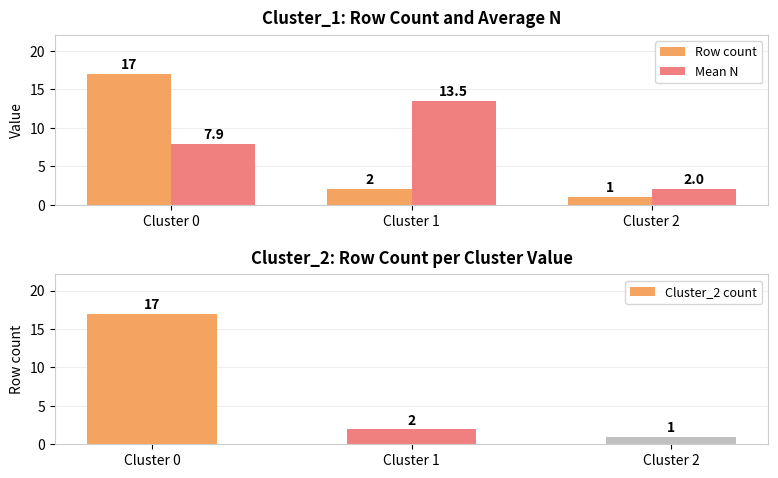

The Cluster_2 count series shows 17.0 at Cluster 0. True or false?

True